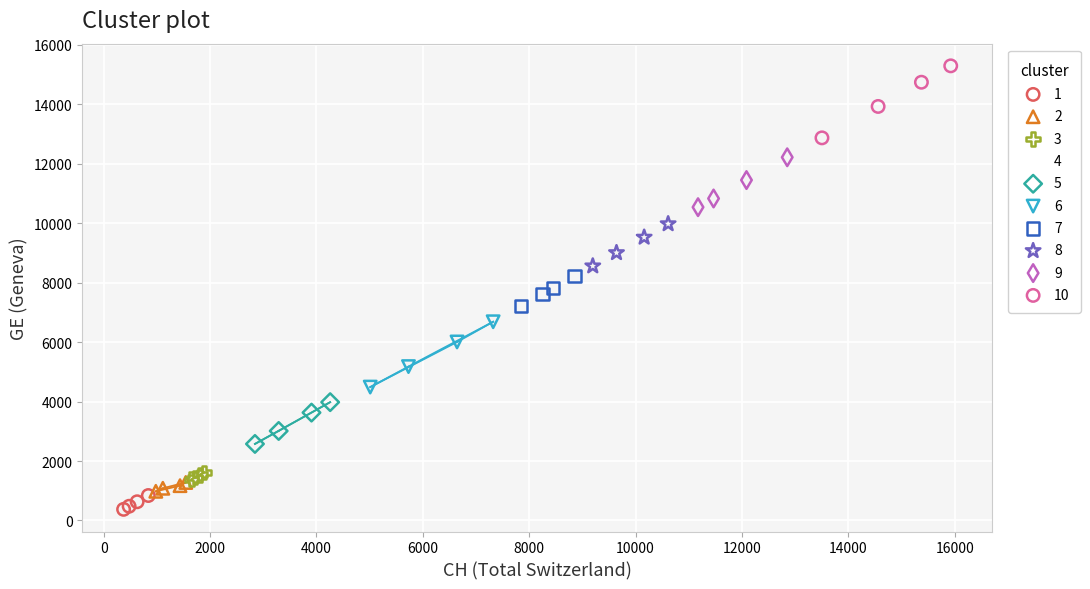

Which series has the largest Y range (max minus min)?

10